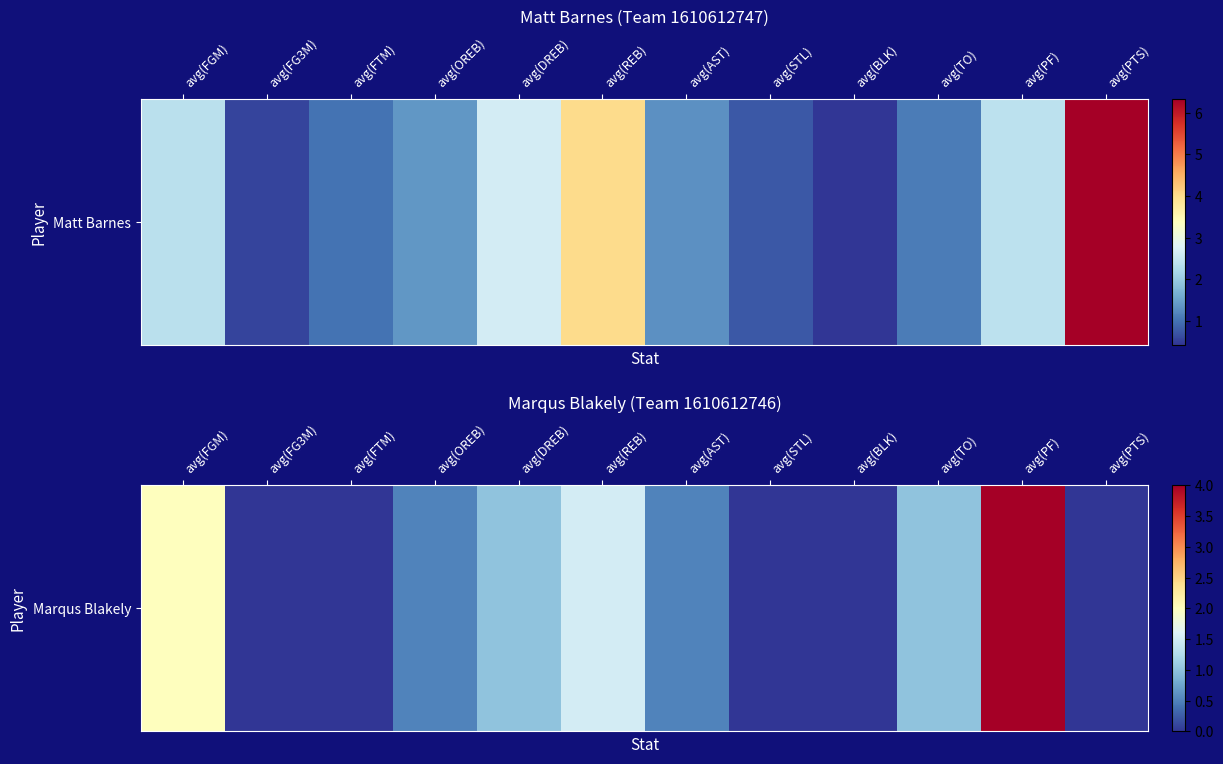

How many categories are shown in the chart?

12